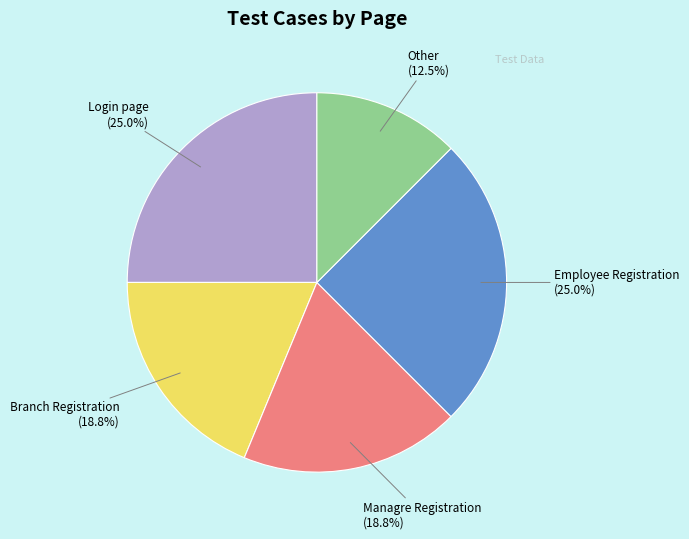

Count the number of slices in the pie.

5